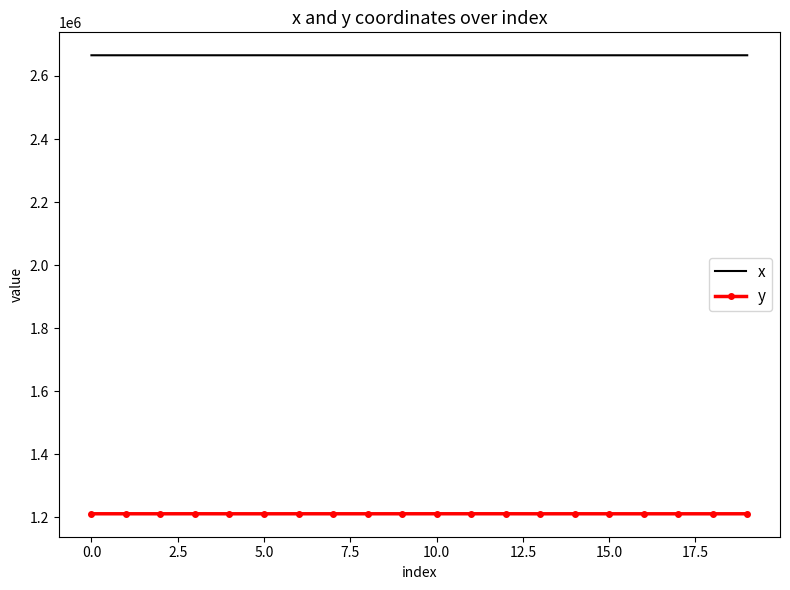

List the series in order of their overall mean, highest first.

x, y